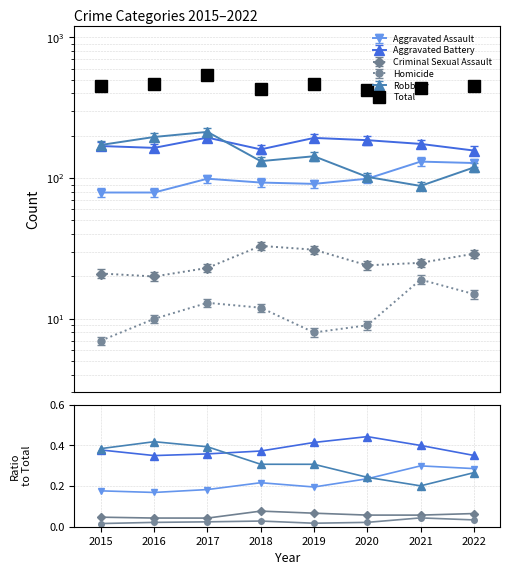

At which label is Aggravated Assault closest to 0?

2016